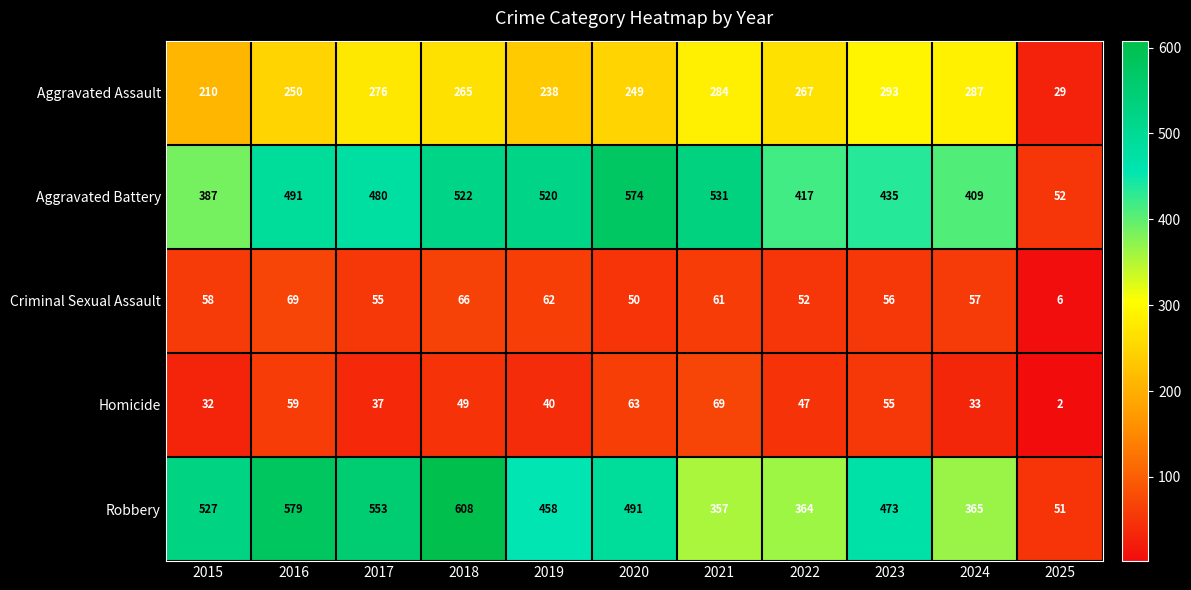

What is the approximate value of Aggravated Assault at 2021?

284